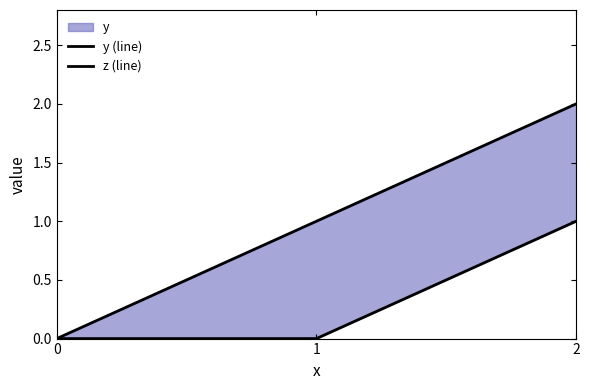

How many positive values does the y (line) series have?

2